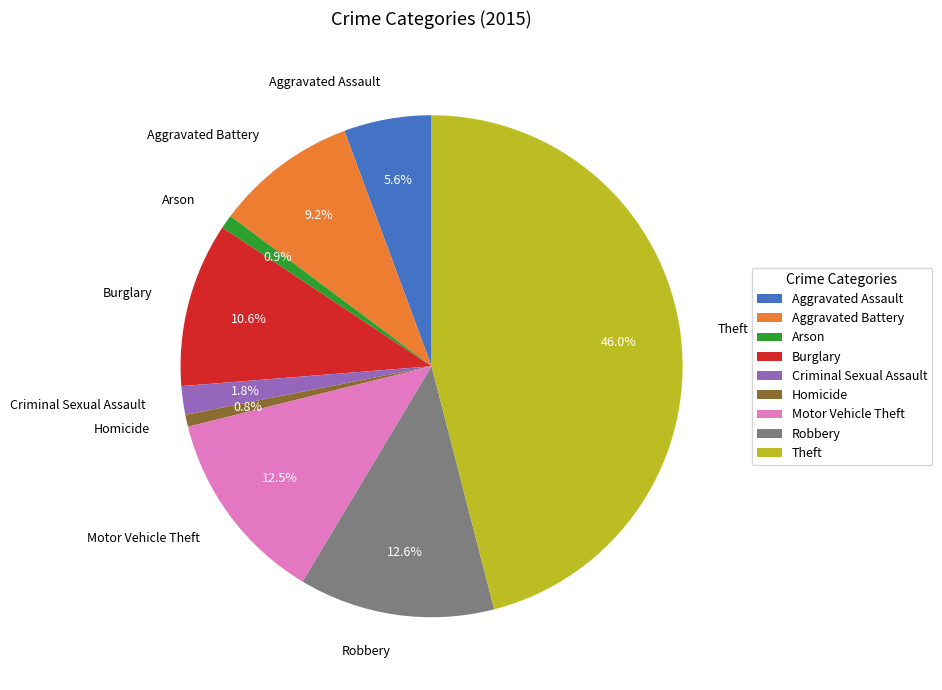

To the nearest percent, what is the difference between the Burglary and Robbery slice percentages?

2%